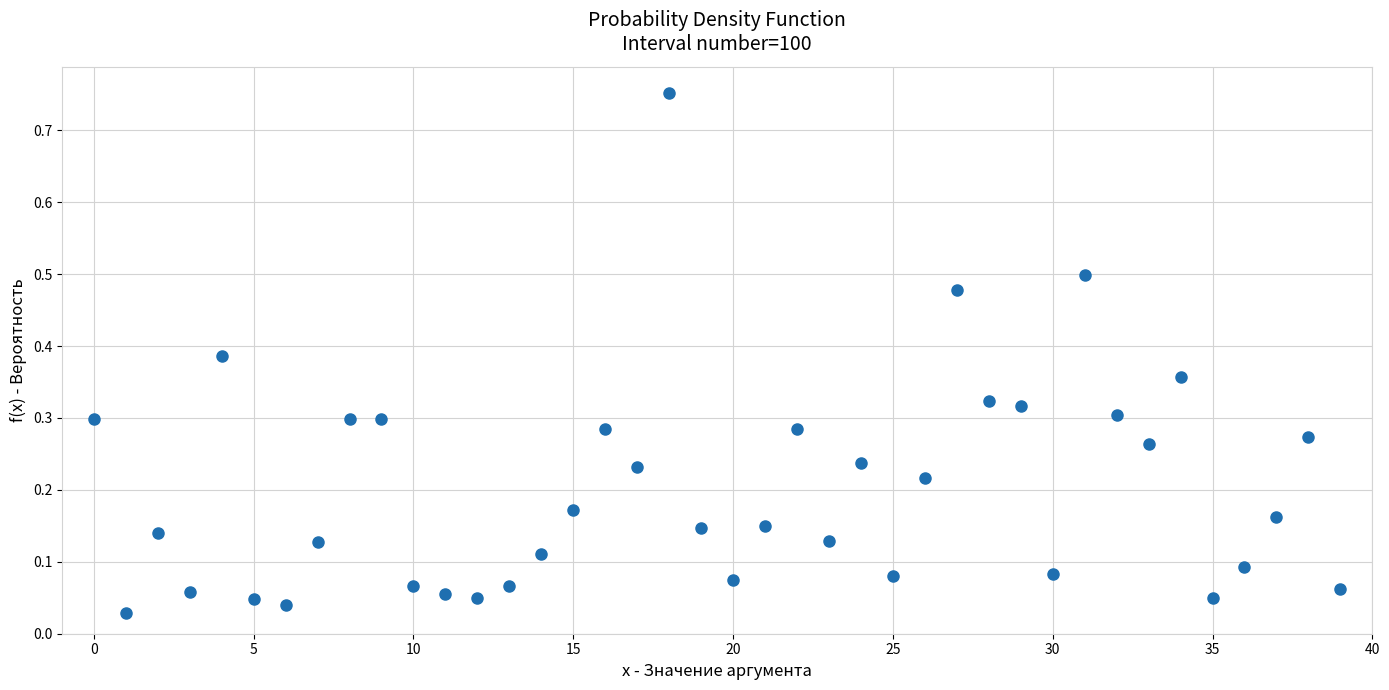

What is the range of Y values (max minus min)?

0.7